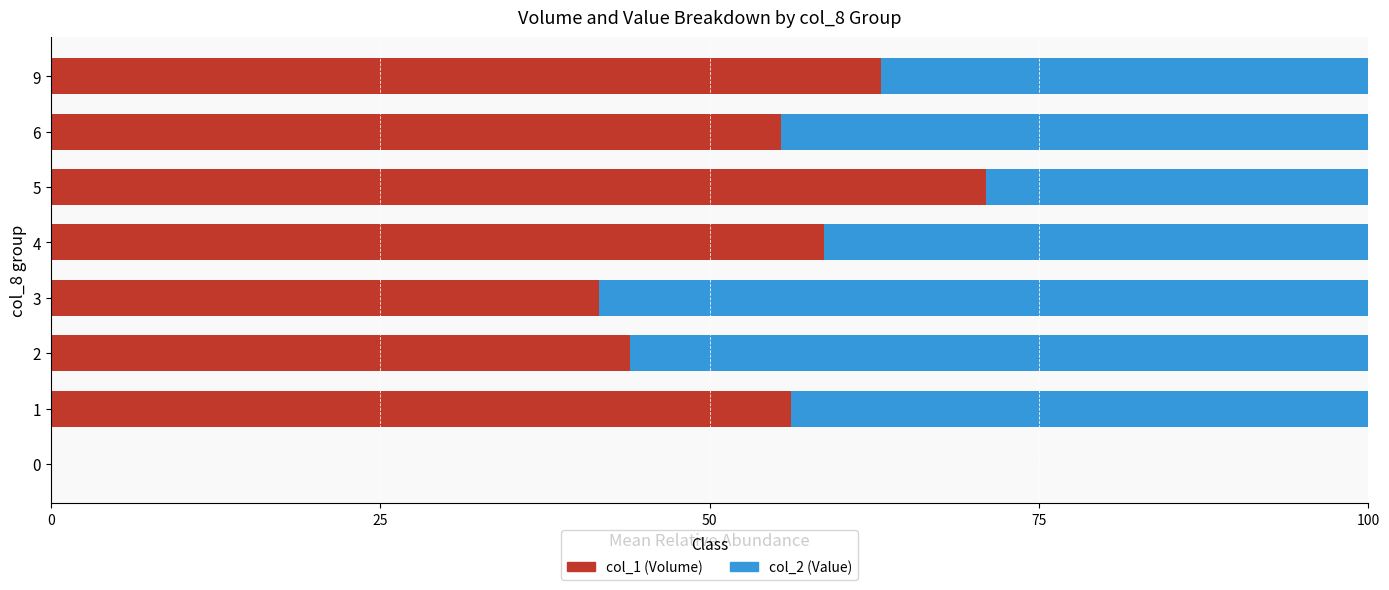

What is the sum of all col_1 (Volume) values?

389.8